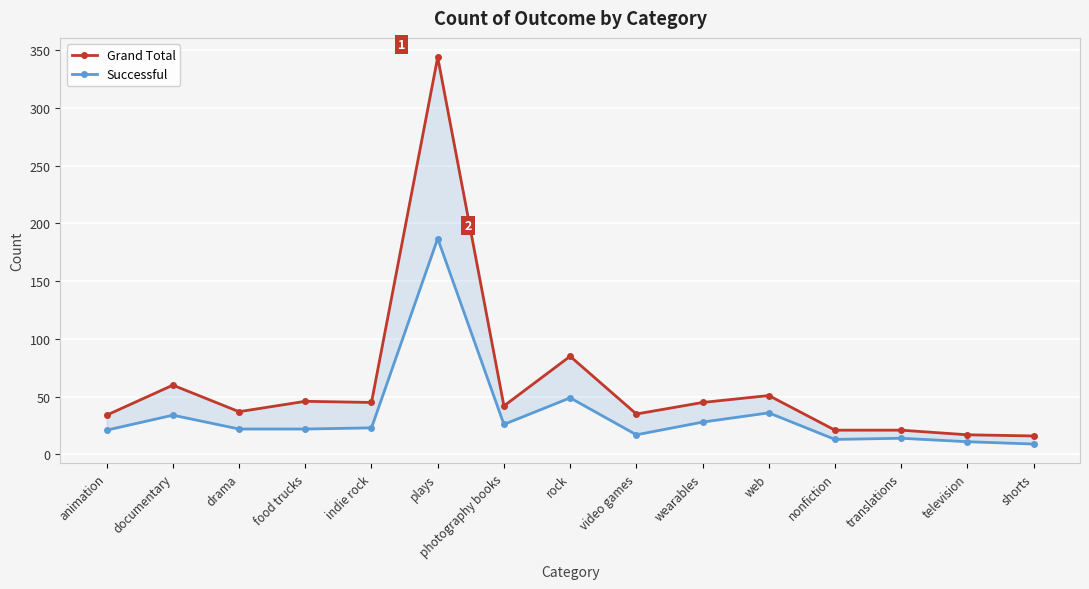

True or false: Successful has more than 0 points higher than both neighbors.

True